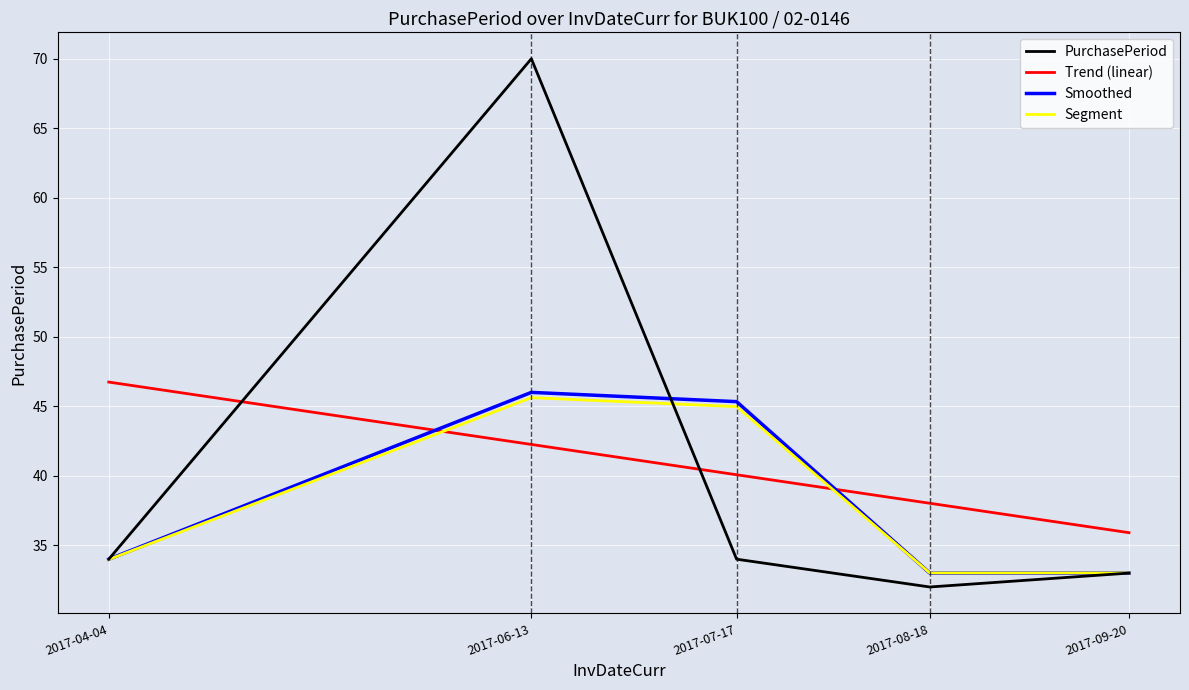

Reading right to left, transcribe all the data shown in this chart.

PurchasePeriod: 2017-09-20=33.0	2017-08-18=32.0	2017-07-17=34.0	2017-06-13=70.0	2017-04-04=34.0
Trend (linear): 2017-09-20=35.9	2017-08-18=38.0	2017-07-17=40.1	2017-06-13=42.3	2017-04-04=46.7
Smoothed: 2017-09-20=33.0	2017-08-18=33.0	2017-07-17=45.3	2017-06-13=46.0	2017-04-04=34.0
Segment: 2017-09-20=33.0	2017-08-18=33.0	2017-07-17=45.0	2017-06-13=45.6	2017-04-04=34.0